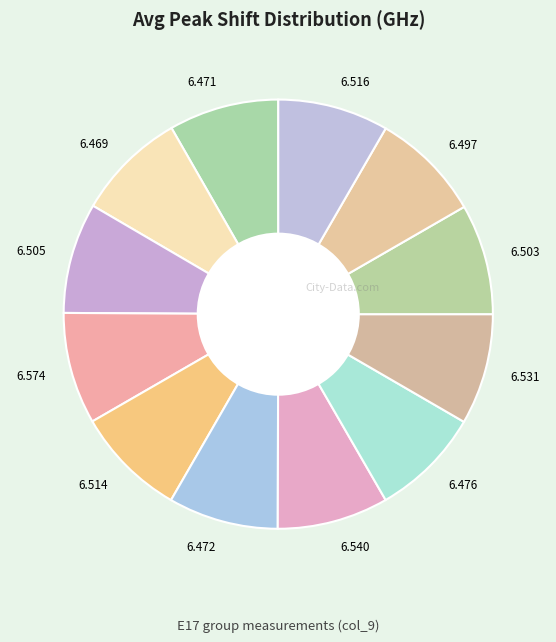

Do 6.476 and 6.471 together represent more than half of the pie?

No